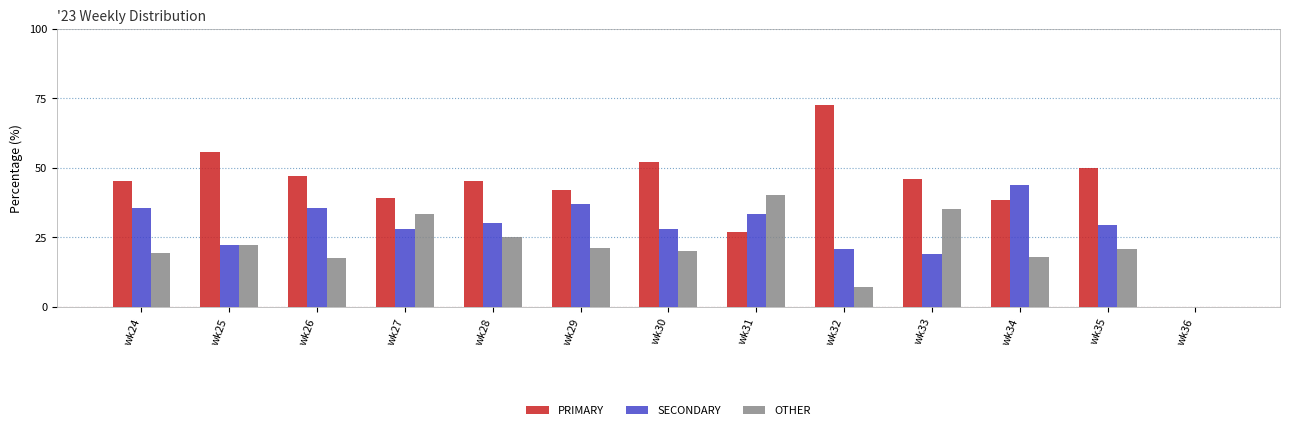

The PRIMARY series shows 65.8 at wk26. True or false?

False